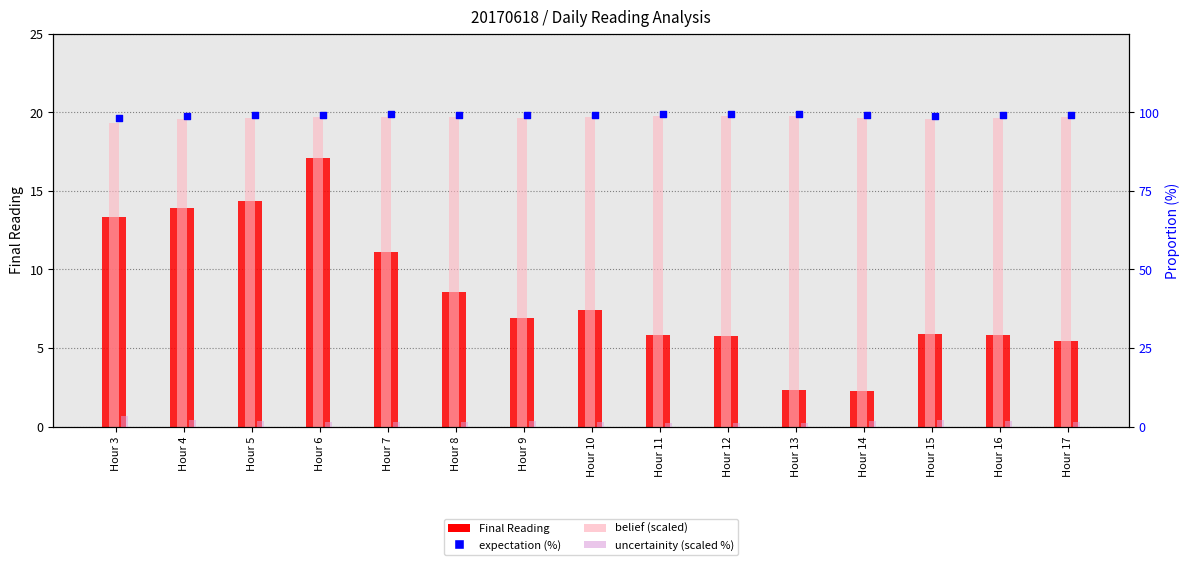

What is the total value across all series at Hour 10?

127.9